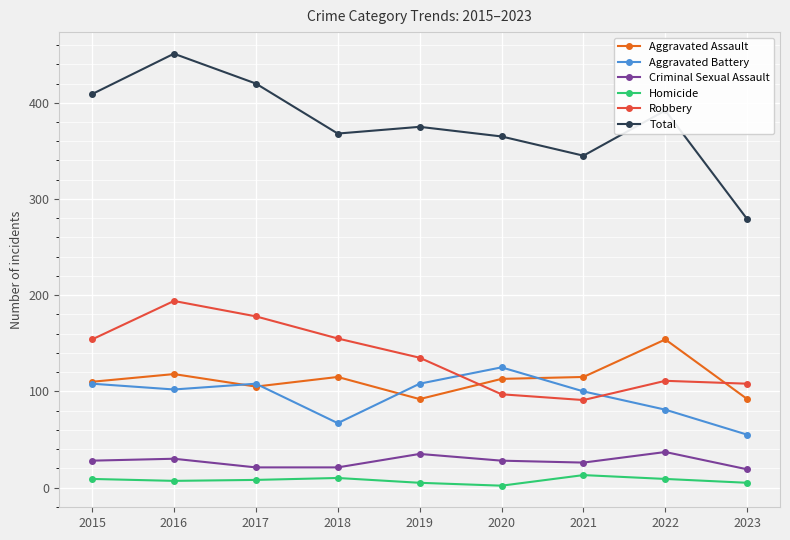

How many interior local valleys does the Aggravated Battery series have?

2